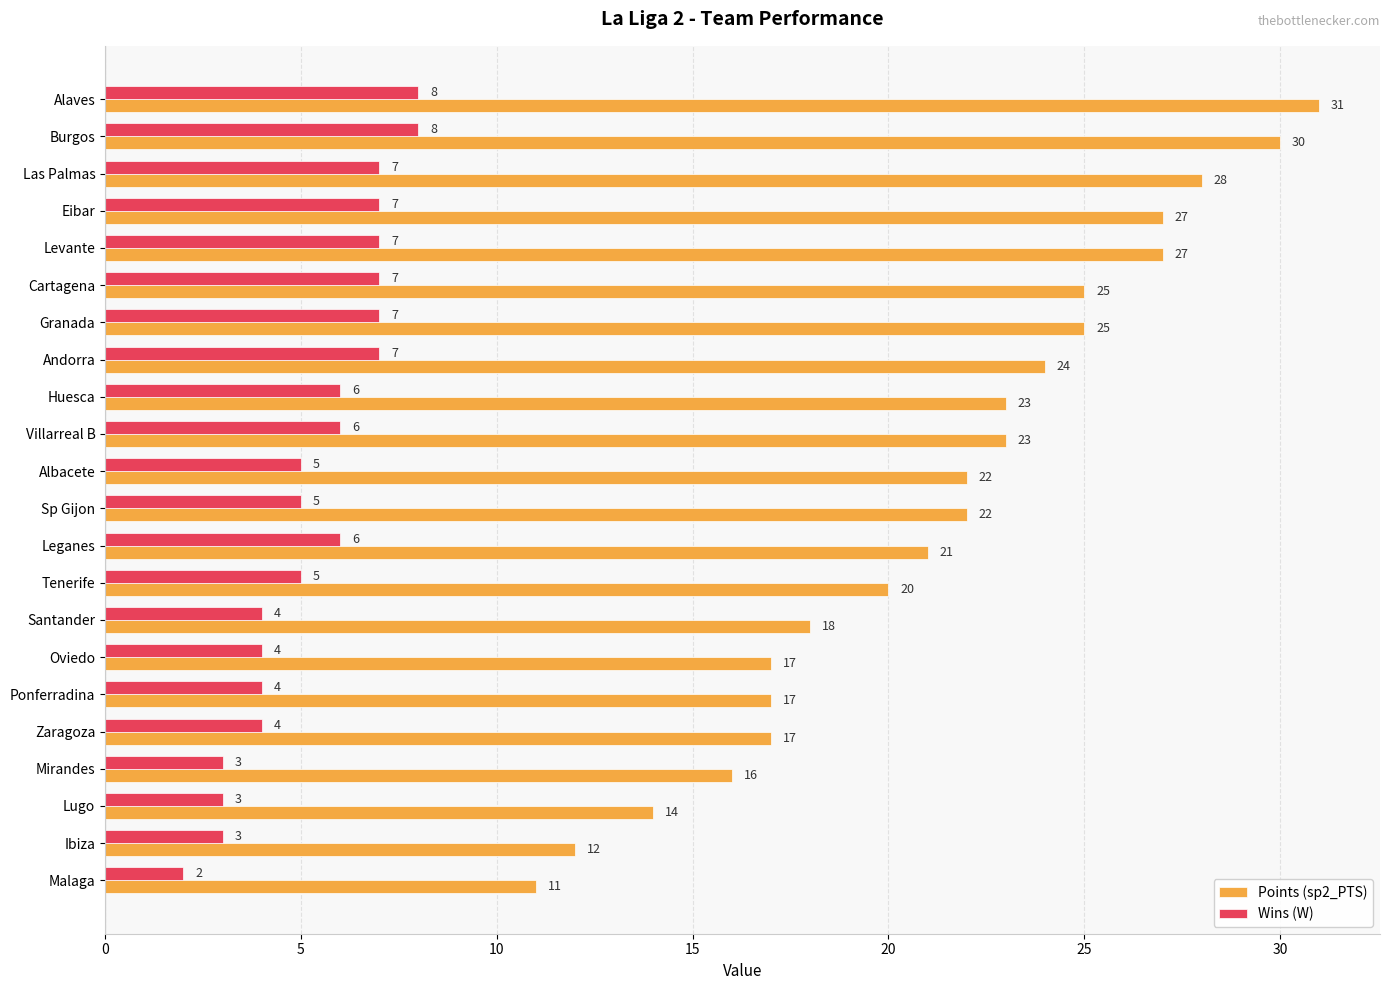

What is the average value of the Points (sp2_PTS) series?

21